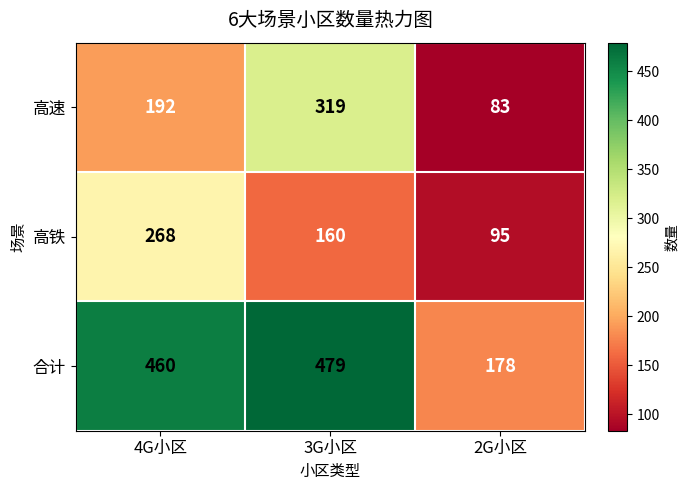

What is the total value across all series at 2G小区?

356